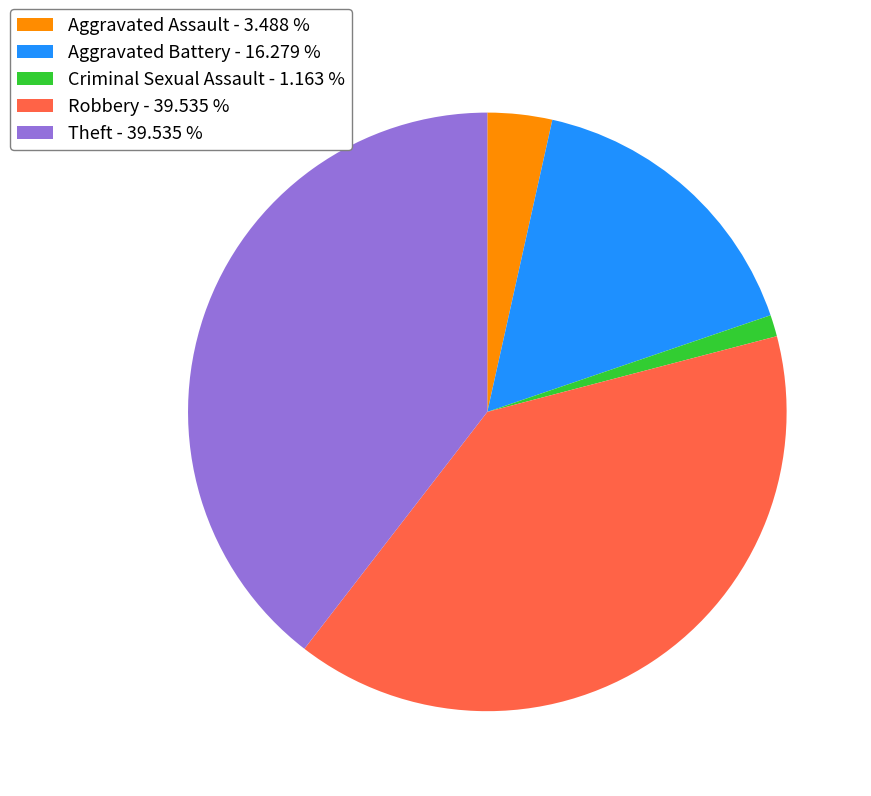

Count the number of slices in the pie.

5